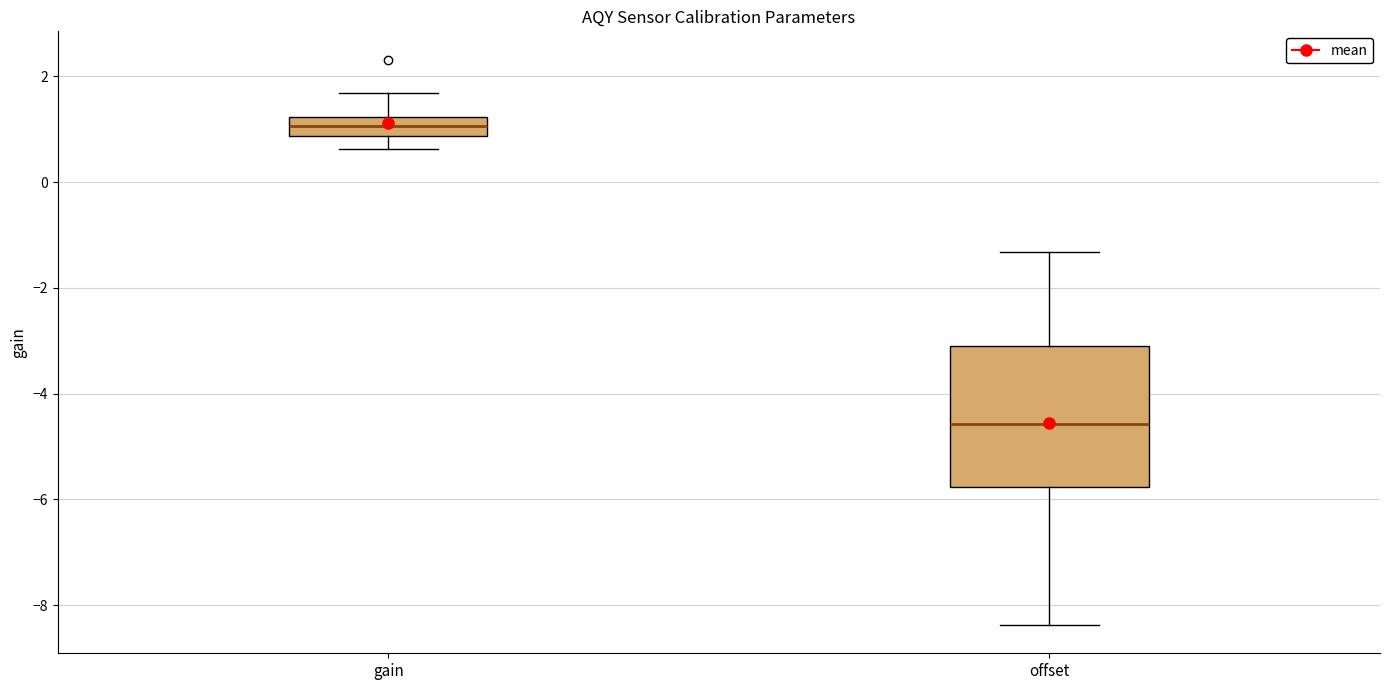

Which box is the tallest, from its lower edge to its upper edge?

offset